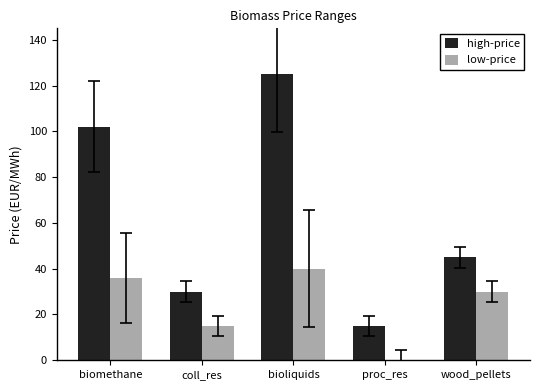

Are the bars horizontal?

No